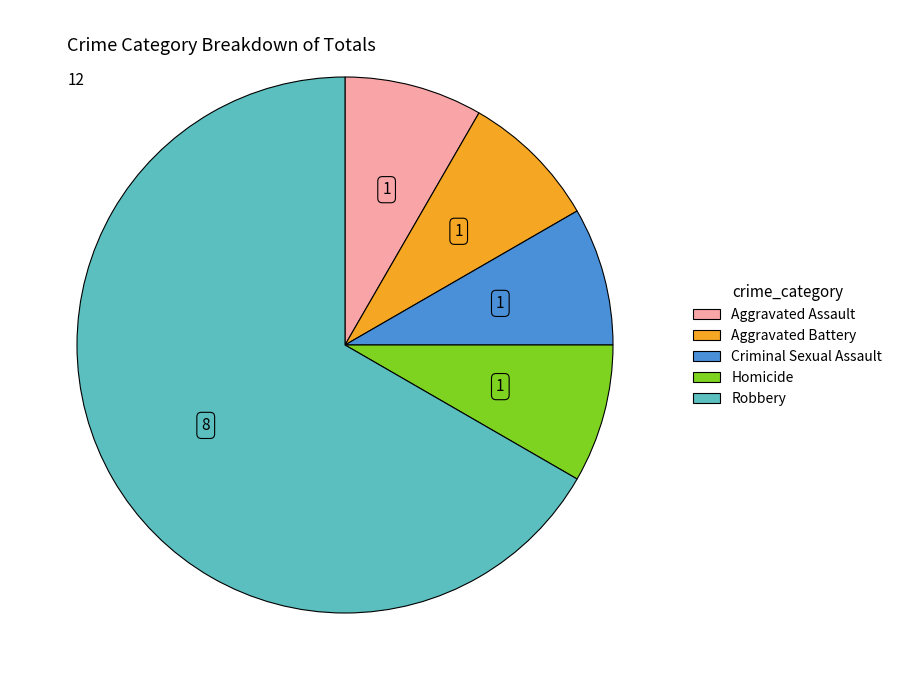

The Robbery slice represents 67% of the pie. True or false?

True